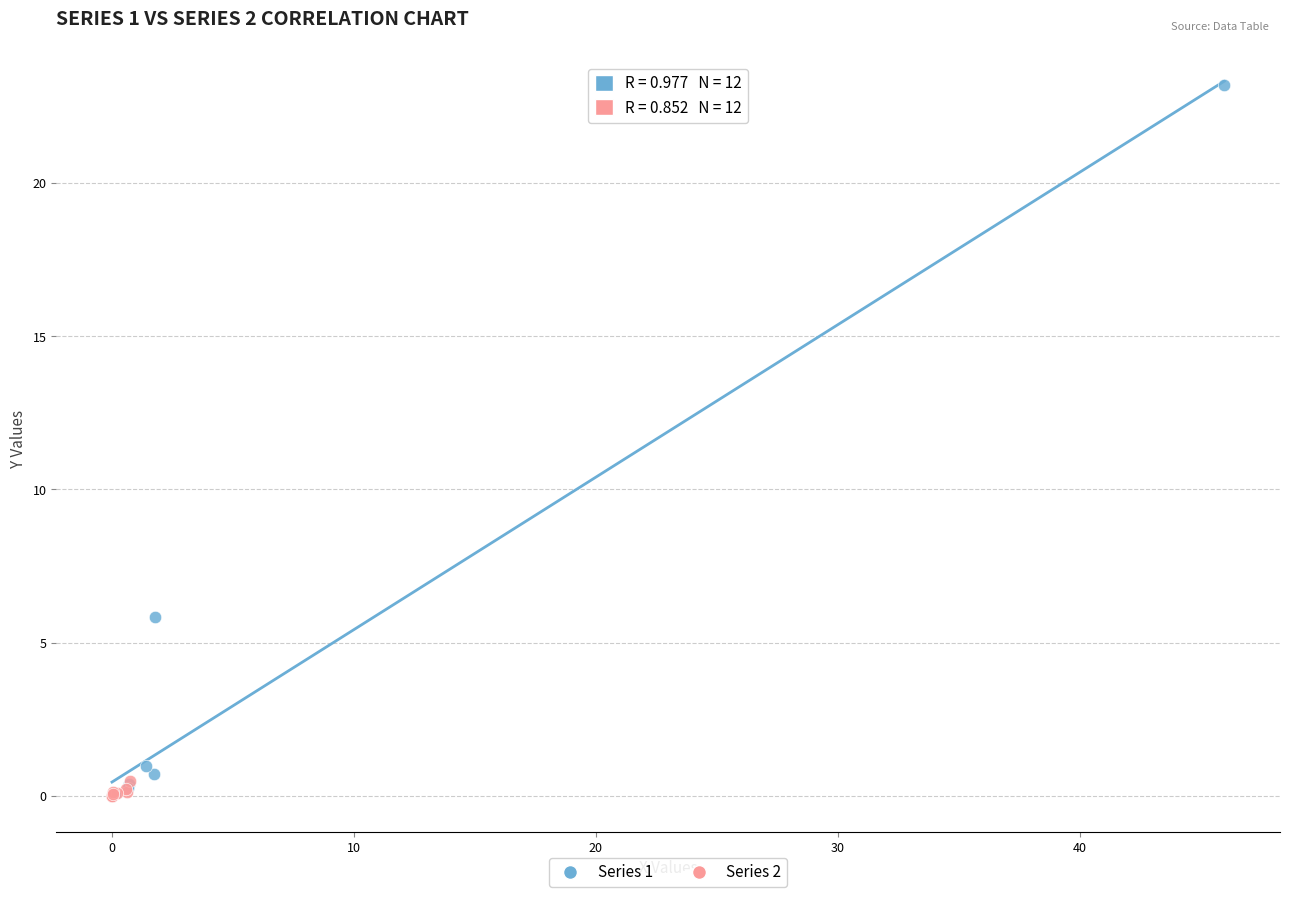

Which series contains the highest Y value?

Series 1